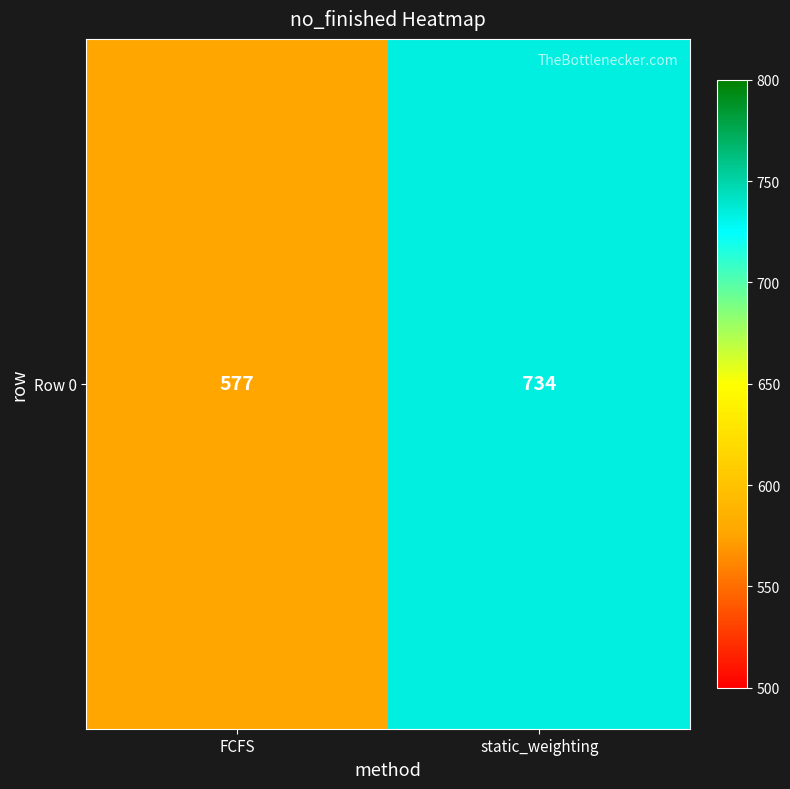

What is the maximum value shown in the chart?

734